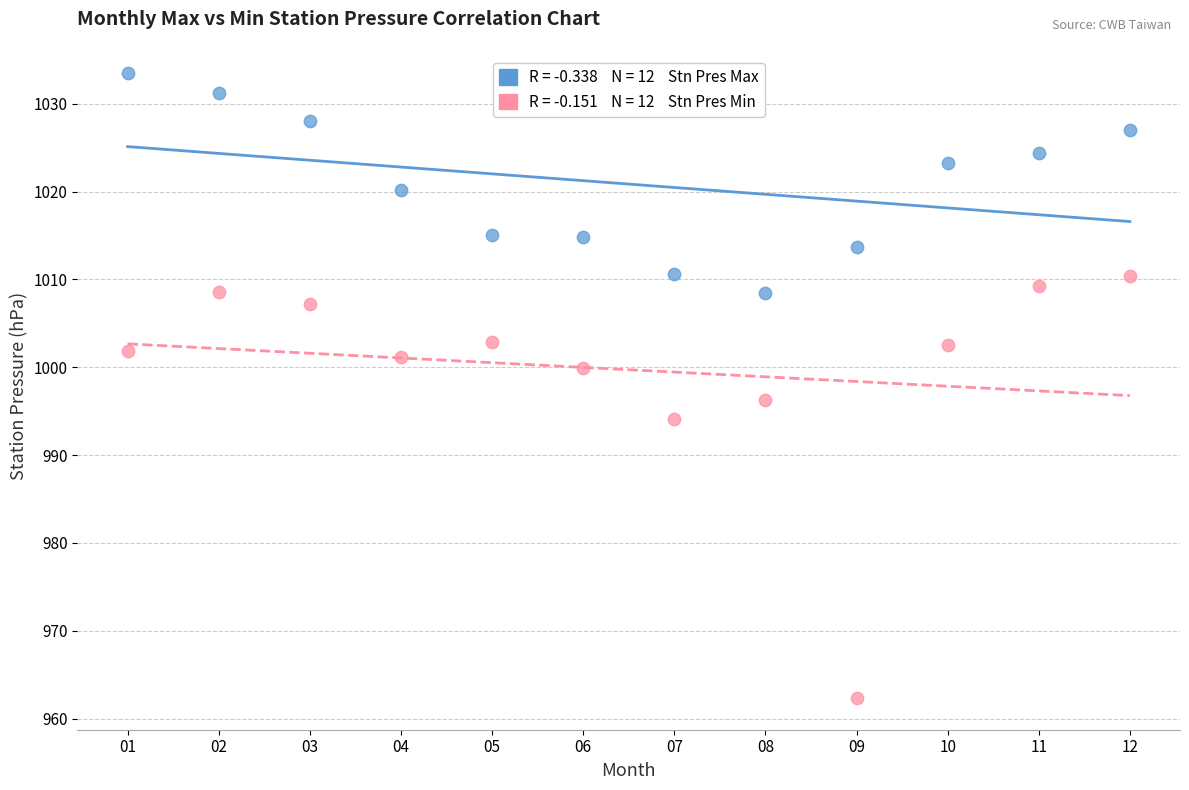

Across all data points, what is the range of X values (max minus min)?

11.0